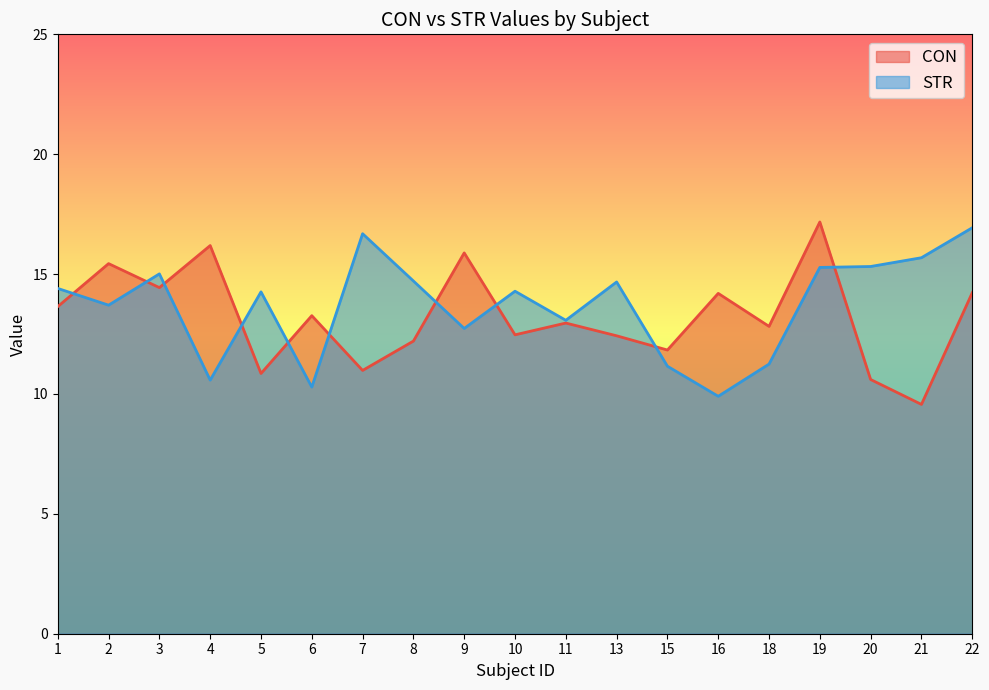

At how many categories does at least one series exceed 15?

9